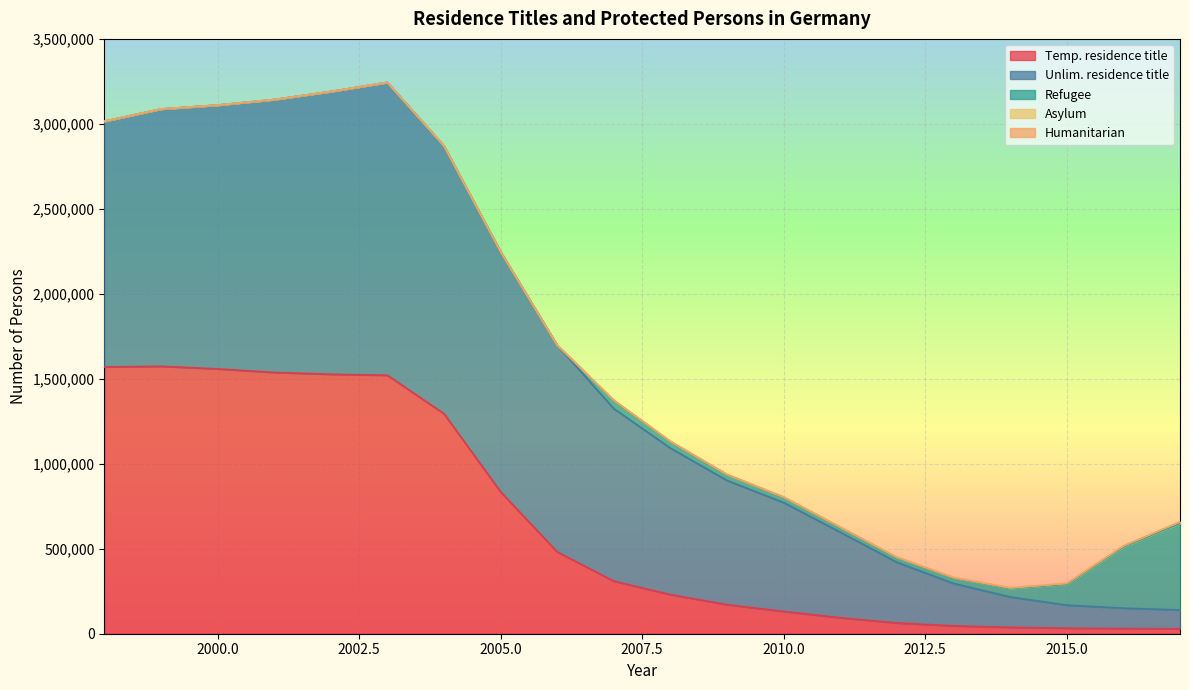

How many series are shown in this chart?

5